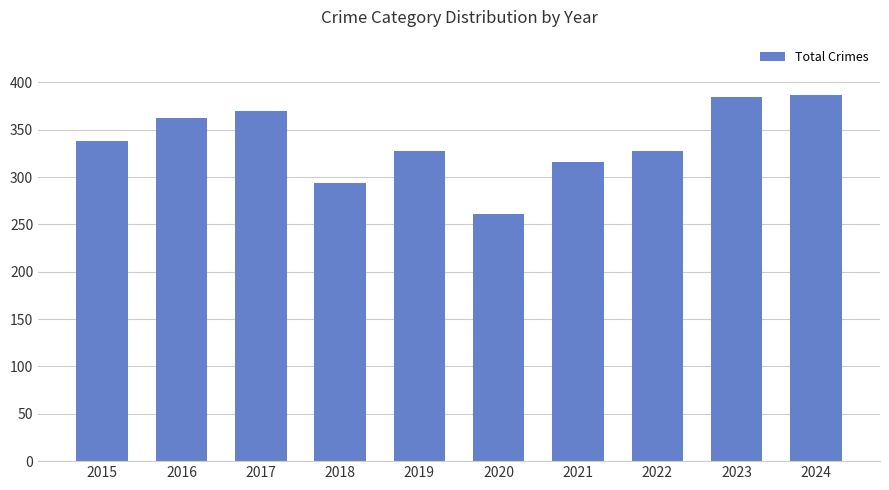

Approximately how many times larger is the value at 2022 compared to 2024?

0.8